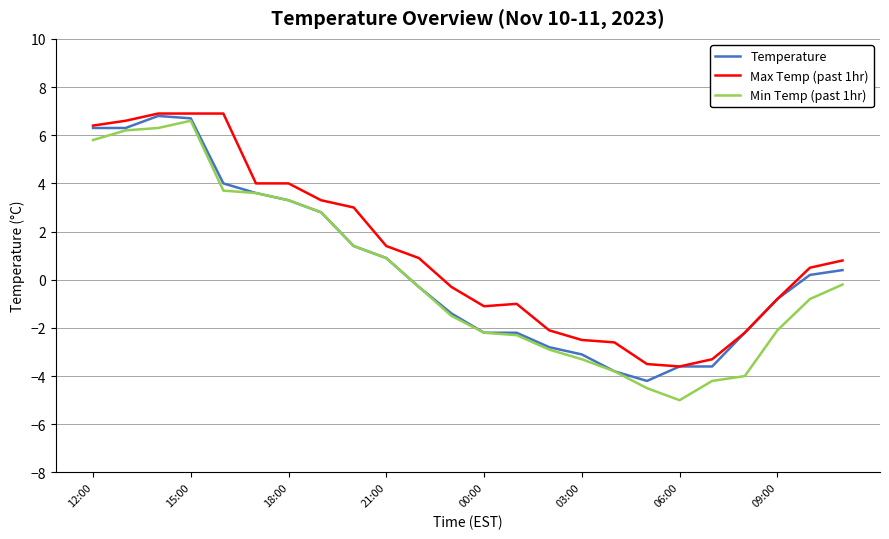

What is the minimum value shown in the chart?

-5.0